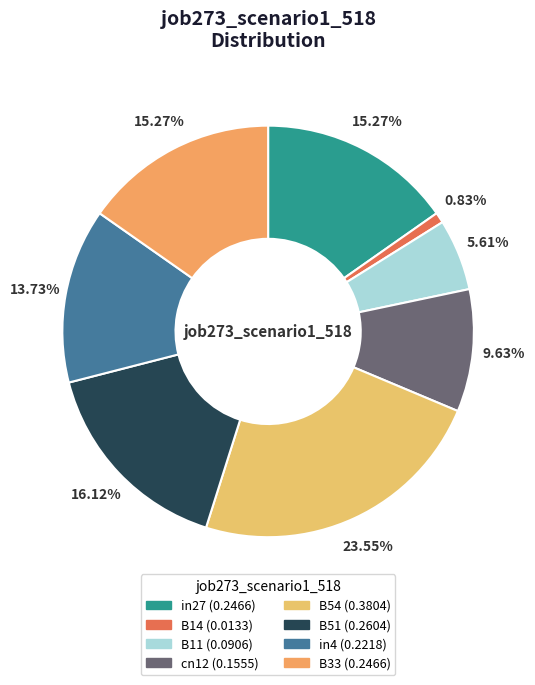

To the nearest percent, what is the difference between the B33 and B11 slice percentages?

10%